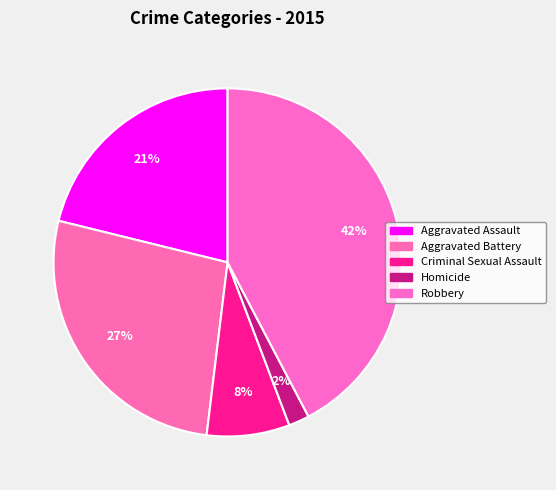

Rank the categories by value from highest to lowest.

Robbery, Aggravated Battery, Aggravated Assault, Criminal Sexual Assault, Homicide